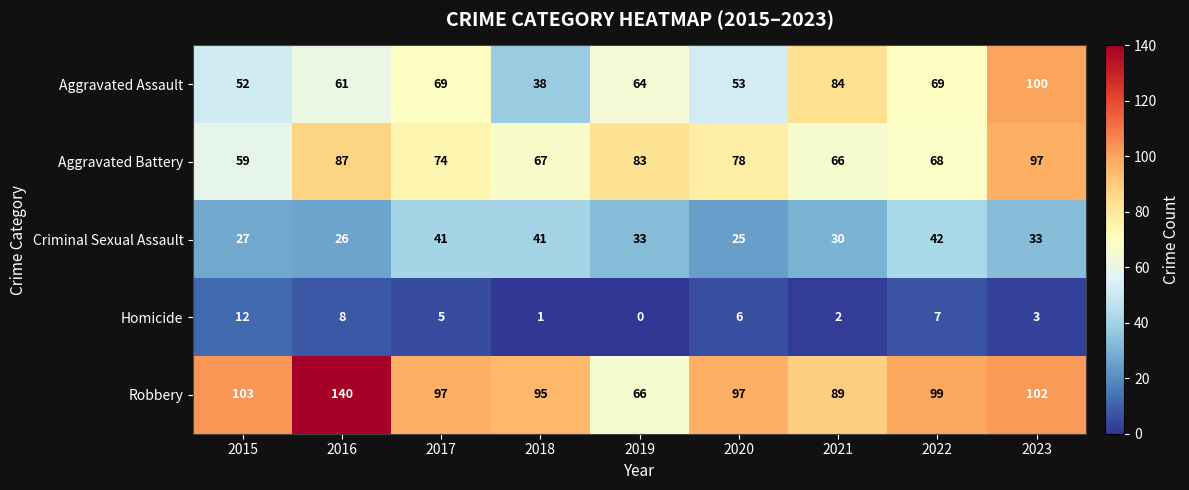

Which series has the largest total across all categories?

Robbery